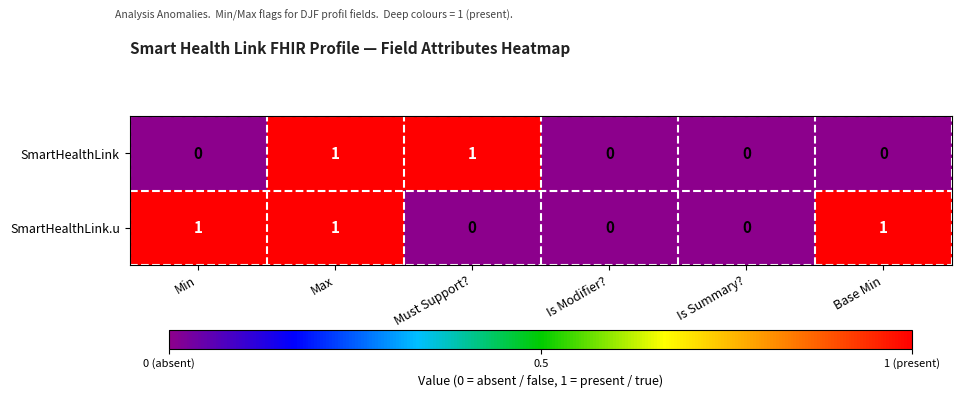

Count the number of categories in the chart.

6